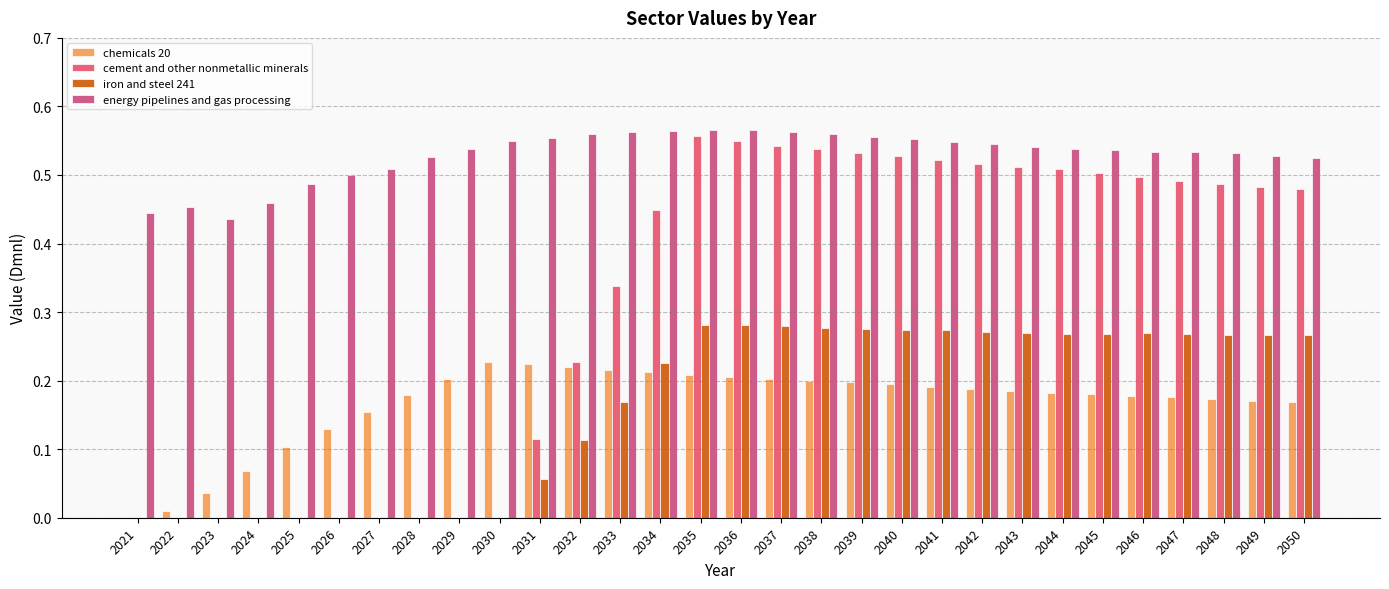

Which has a higher value, 2046 or 2043?

2043